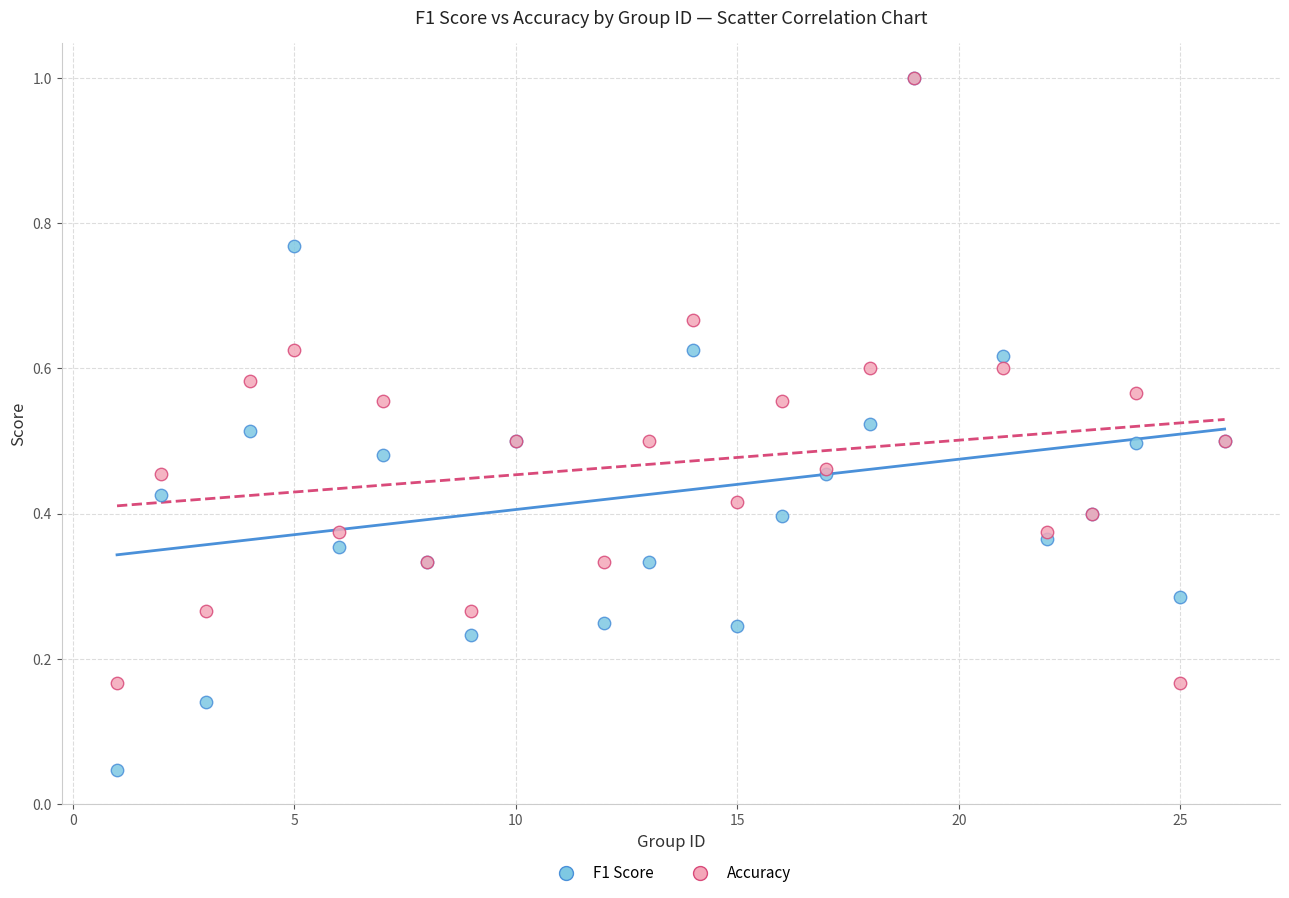

Which series has the largest Y range (max minus min)?

F1 Score